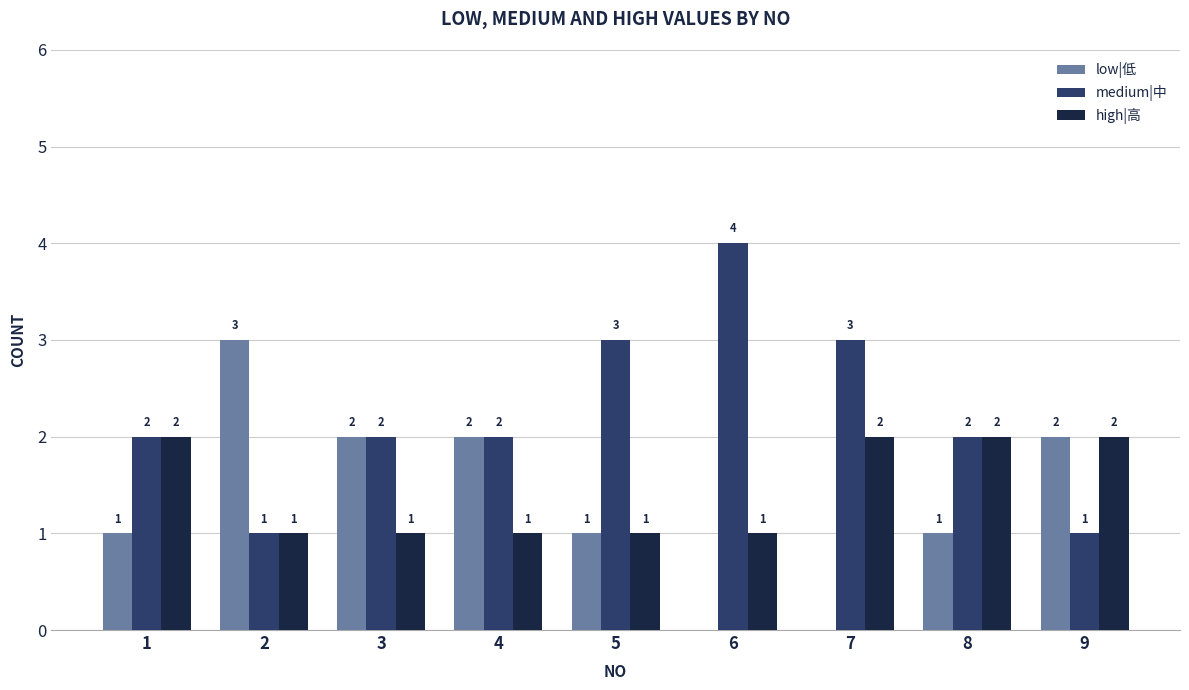

What is the sum of all high|高 values?

13